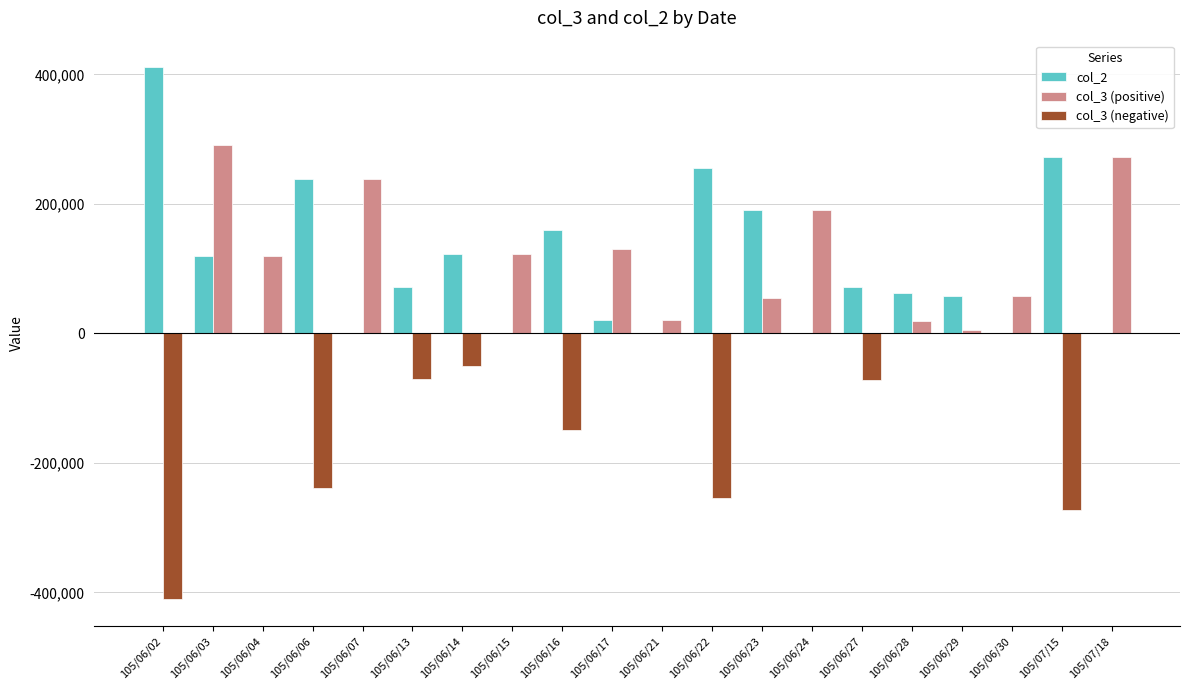

At which category is the sum across all series the highest?

105/06/03